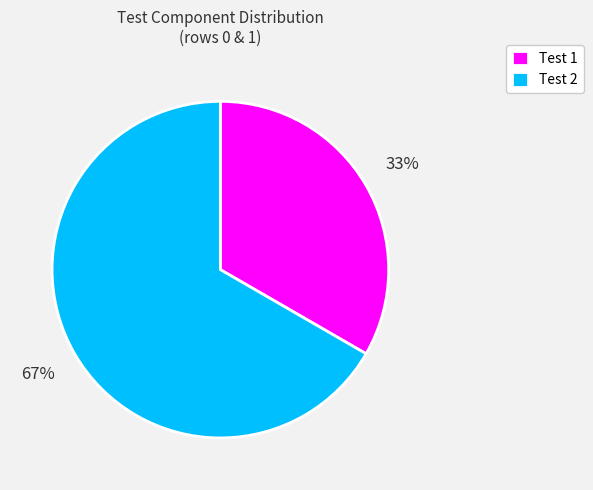

What is the smallest slice in the pie chart?

Test 1